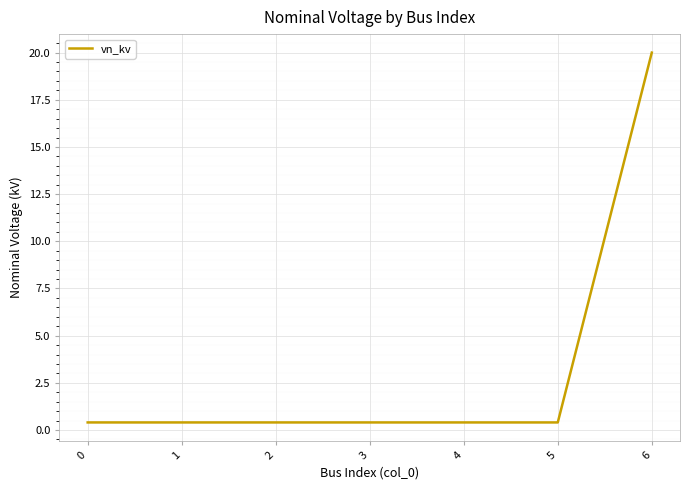

Reading right to left, transcribe all the data shown in this chart.

6=20.0	5=0.4	4=0.4	3=0.4	2=0.4	1=0.4	0=0.4